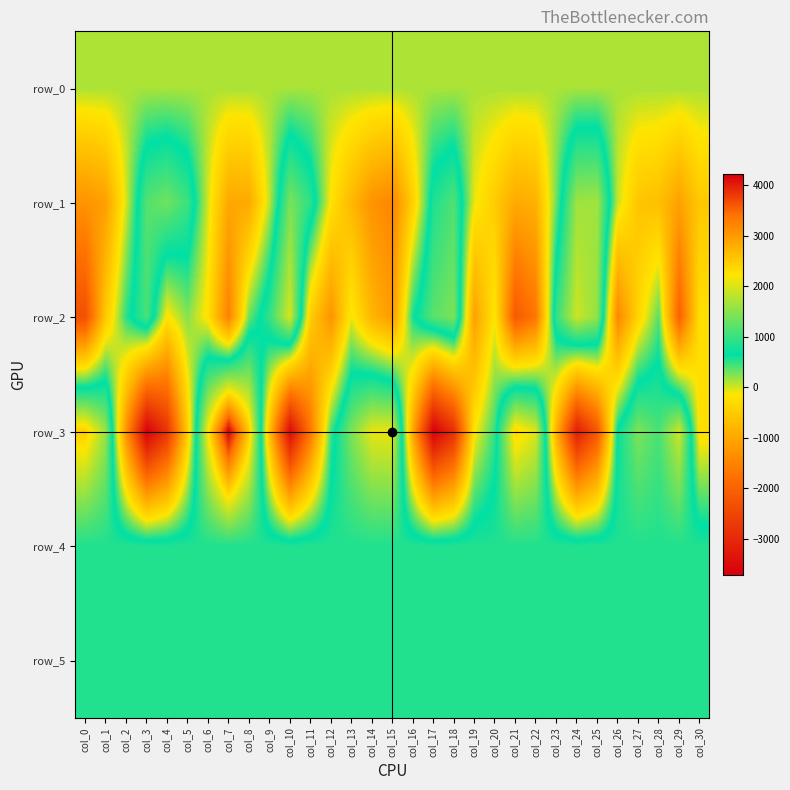

Between col_1 and col_13, which series saw the biggest shift?

row_2